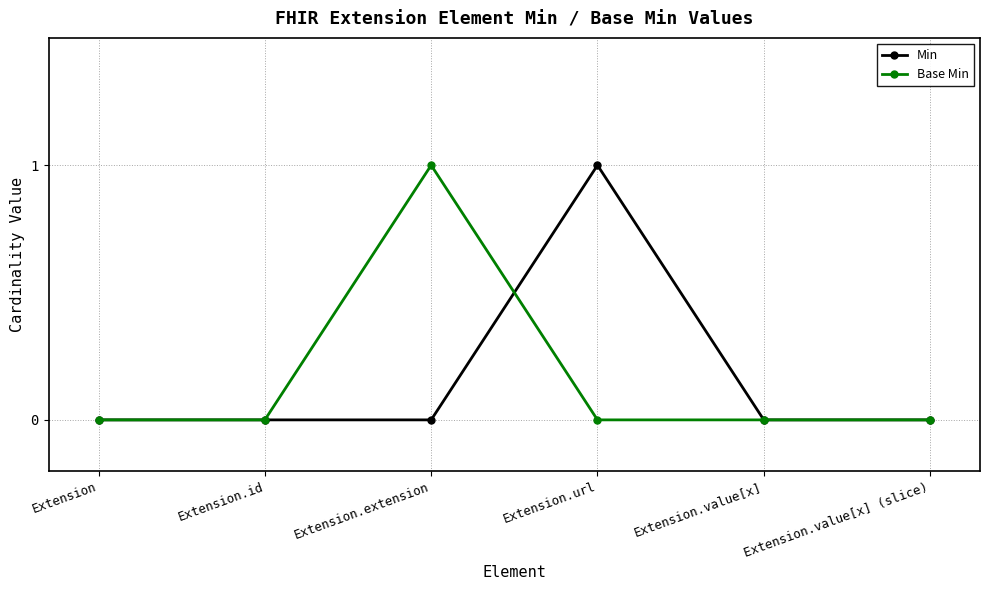

Reading left to right, extract all data points from this chart.

Min: 0	0	0	1	0	0
Base Min: 0	0	1	0	0	0